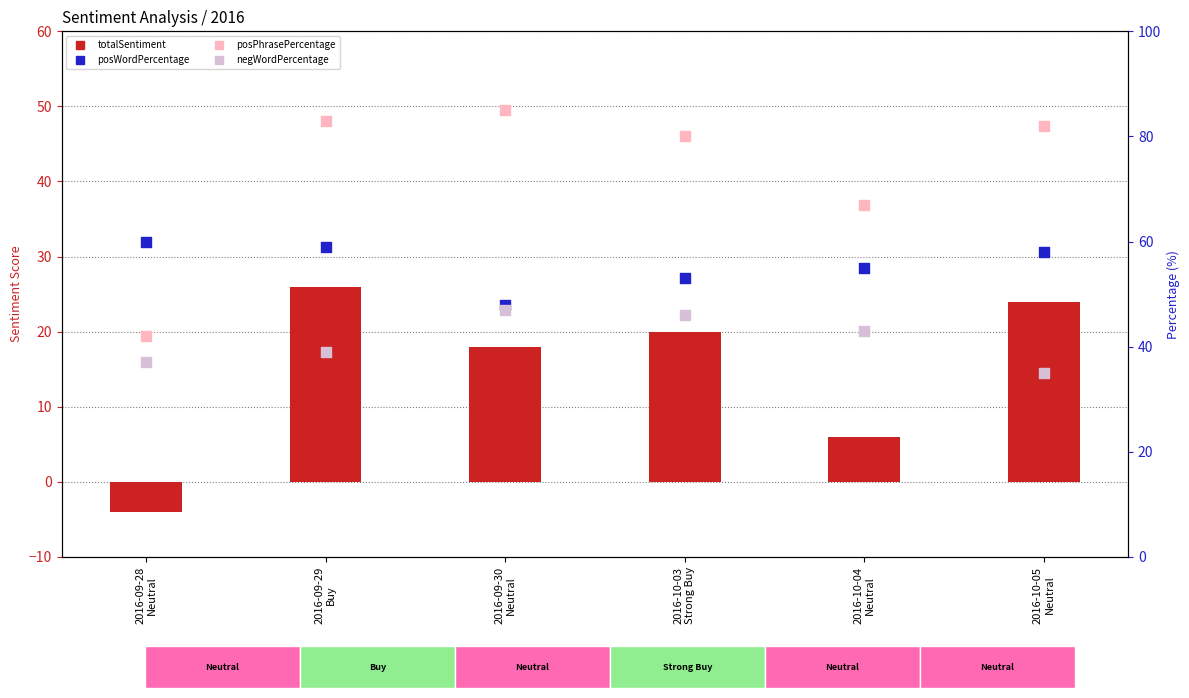

What are all the series names shown in the legend?

totalSentiment, posWordPercentage, posPhrasePercentage, negWordPercentage